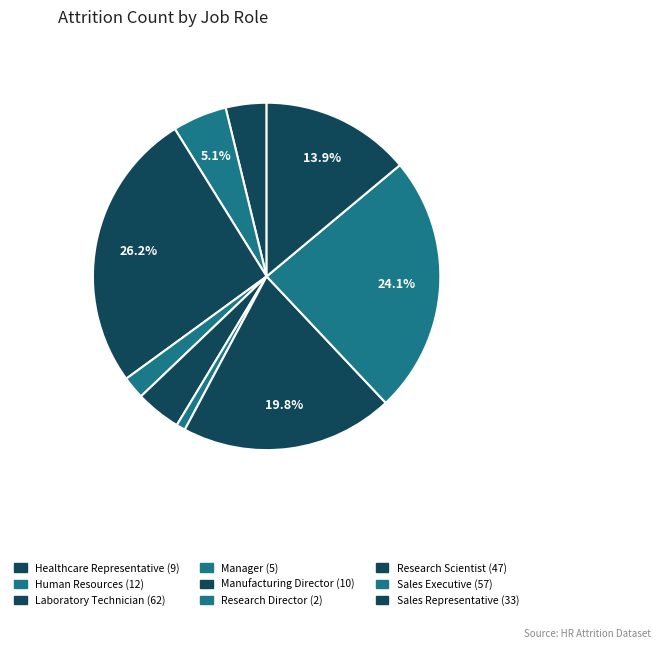

How many slices are in this pie chart?

9